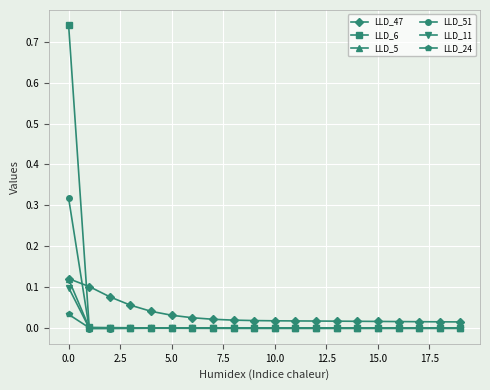

Which series has the largest range (max minus min)?

LLD_6